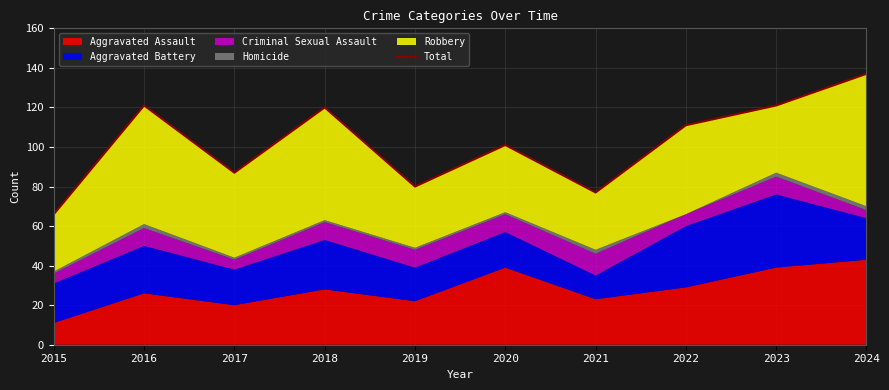

The chart shows a value of 80 at 2019. True or false?

True